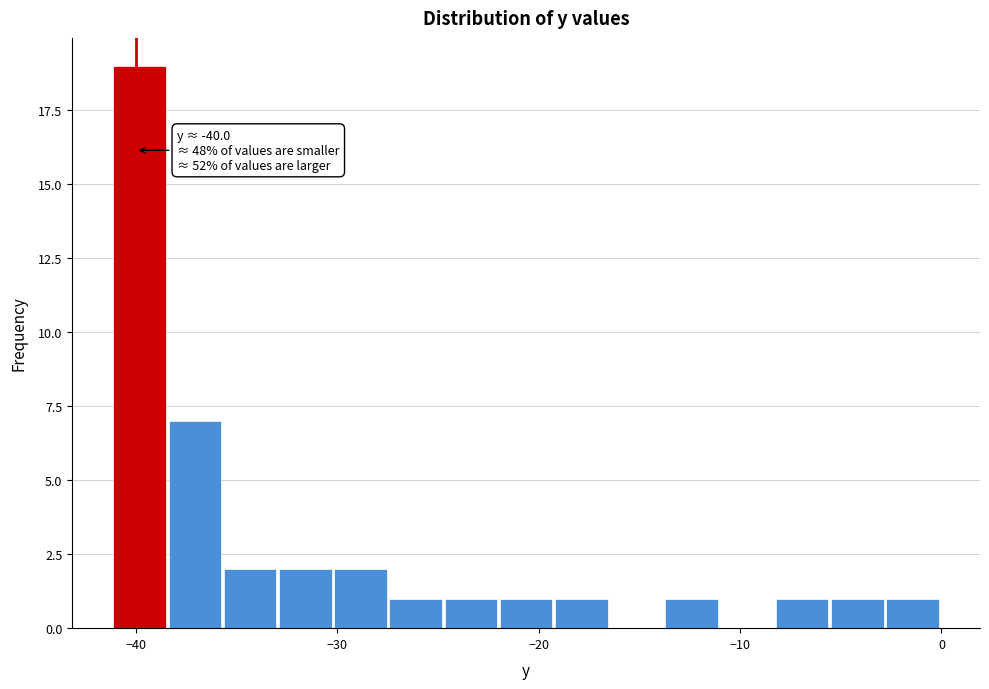

Read against the x-axis, roughly where is the centre of the tallest bar?

-40